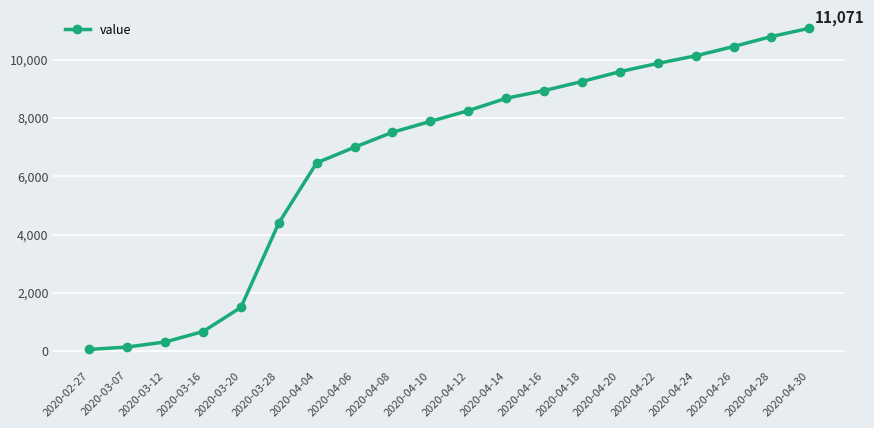

Count the number of categories in the chart.

20